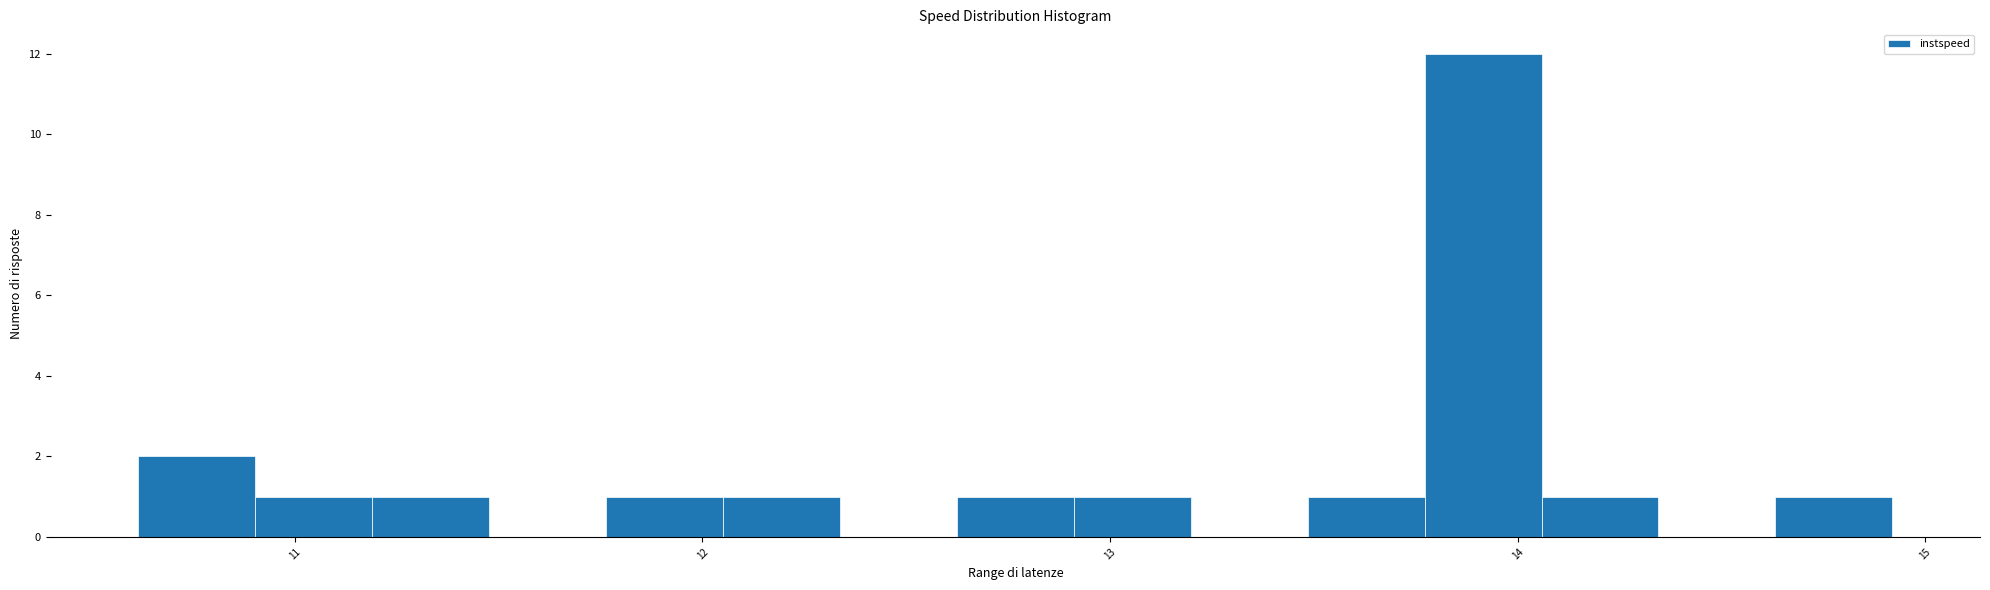

Around what value on the x-axis is the tallest bar? Give the approximate position of its centre, as read against the axis.

13.9